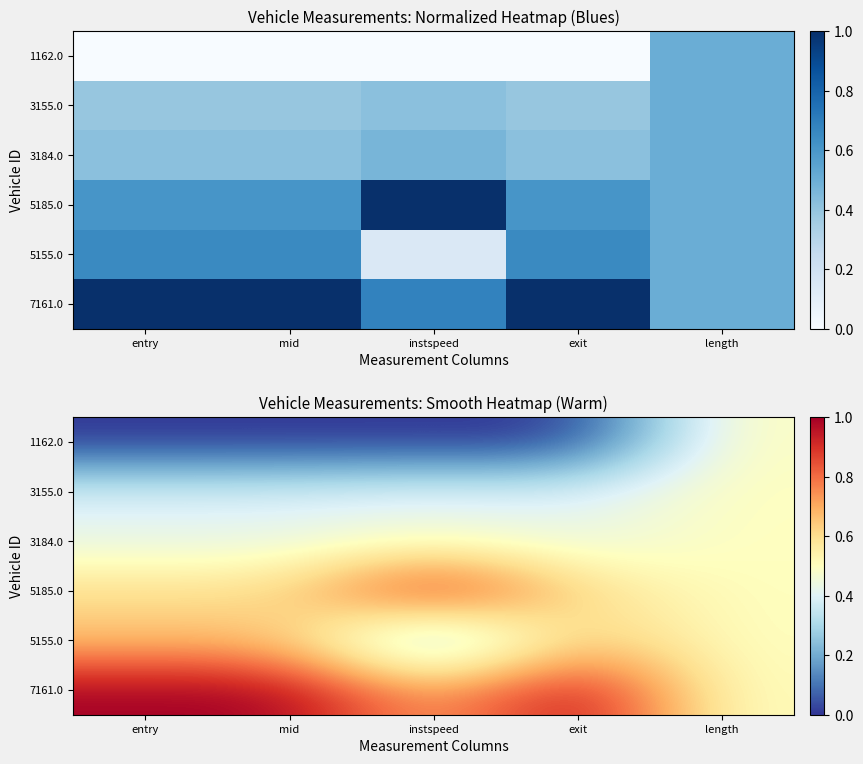

Which series has the largest total across all categories?

7161.0